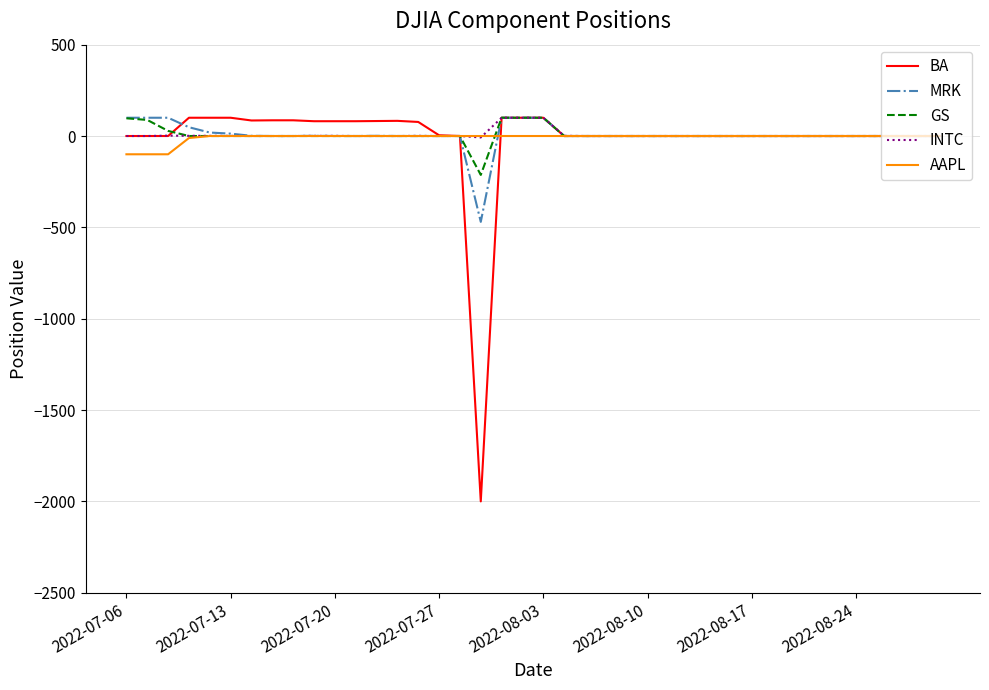

Which series has the widest spread of values?

BA